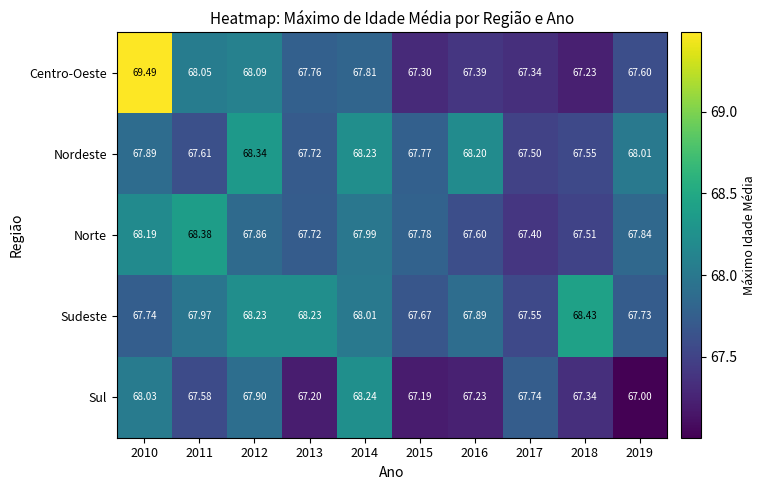

What is the minimum value shown in the chart?

67.0